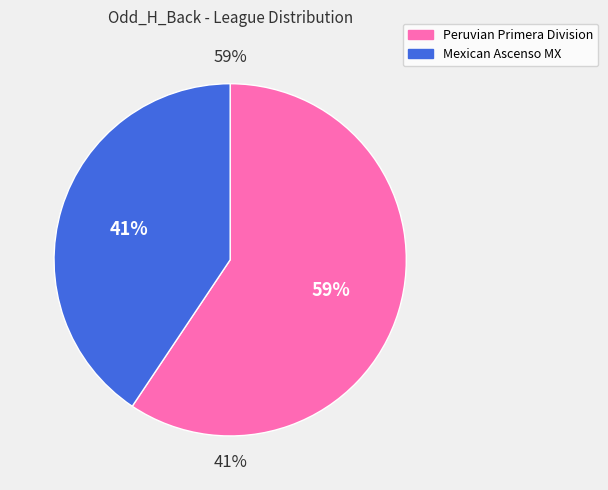

Combined, what portion of the pie is Mexican Ascenso MX and Peruvian Primera Division?

100.0%